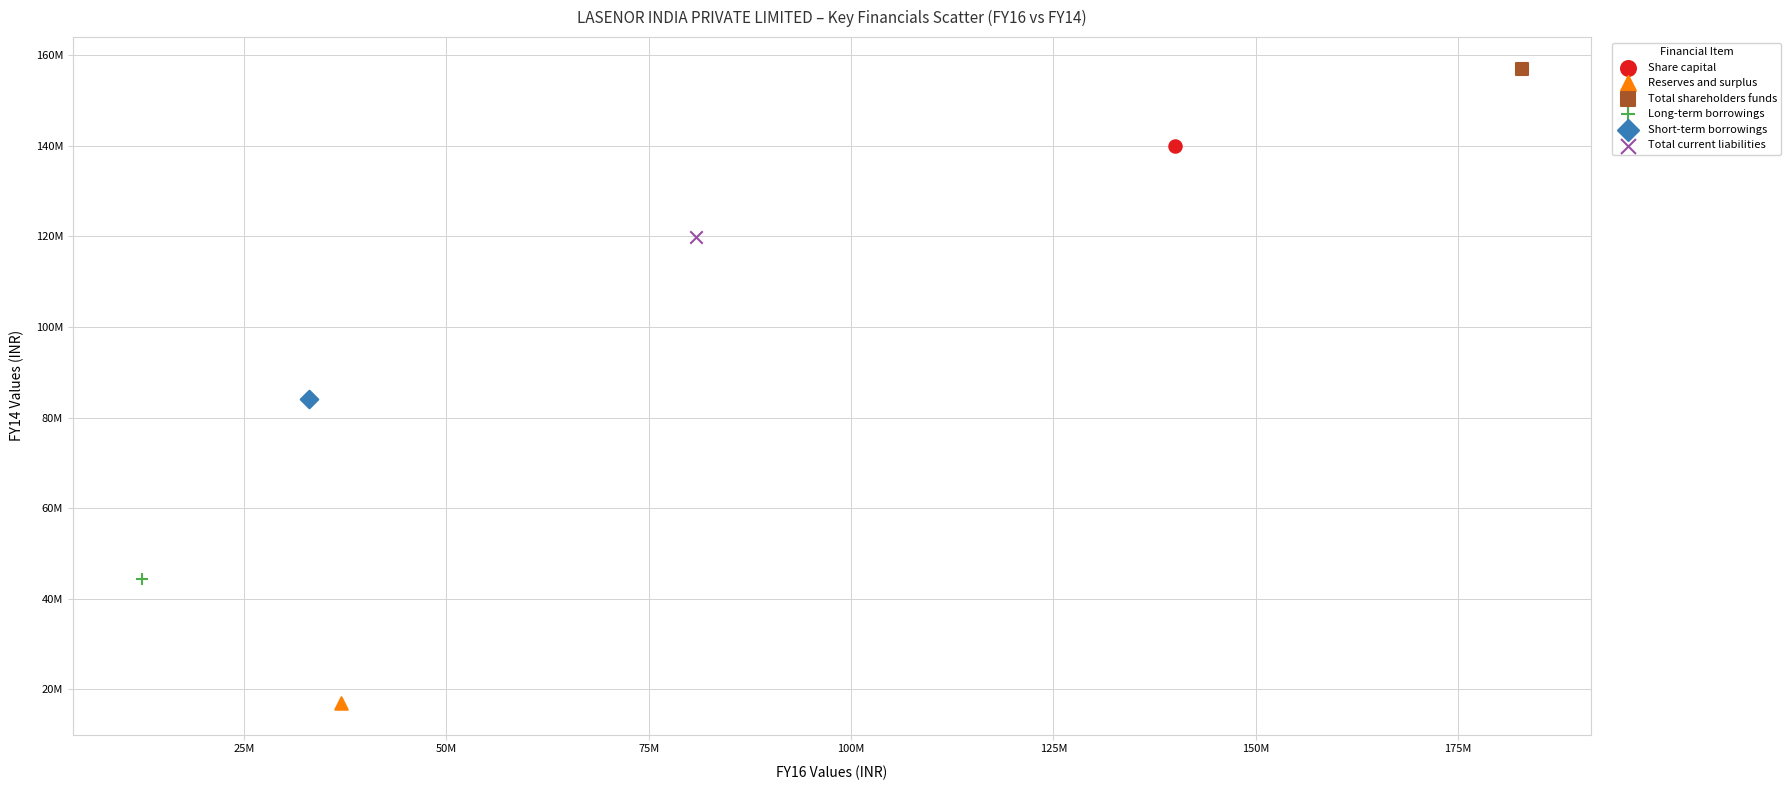

What are all the series names shown in the legend?

Share capital, Reserves and surplus, Total shareholders funds, Long-term borrowings, Short-term borrowings, Total current liabilities